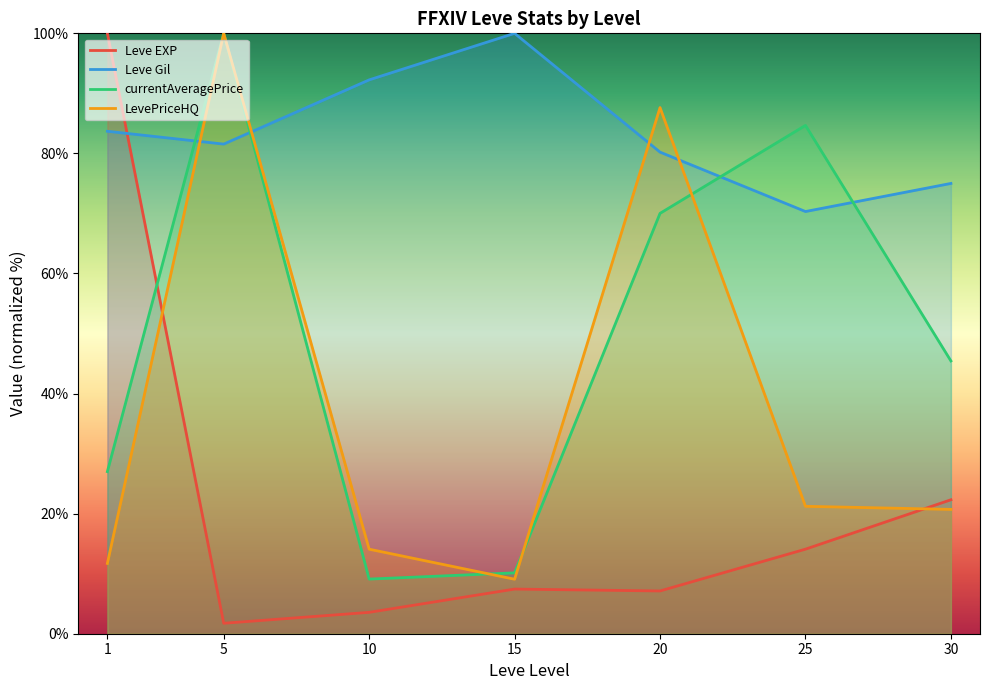

Reading left to right, transcribe all the data shown in this chart.

Leve EXP: 100.0	1.7	3.6	7.4	7.1	14.1	22.3
Leve Gil: 83.7	81.6	92.2	100.0	80.2	70.3	75.0
currentAveragePrice: 27.0	100.0	9.1	10.1	70.0	84.7	45.4
LevePriceHQ: 11.7	100.0	14.1	9.1	87.6	21.2	20.7